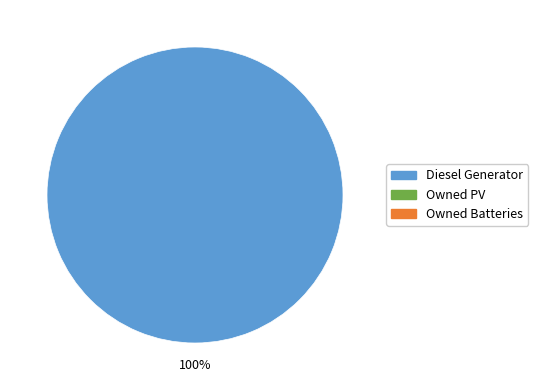

Count the number of slices in the pie.

1